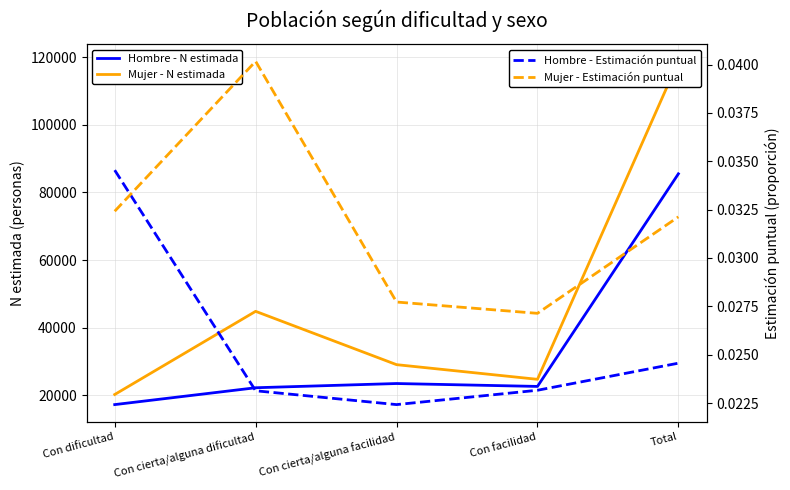

At which label is Mujer - Estimación puntual closest to 0?

Con facilidad